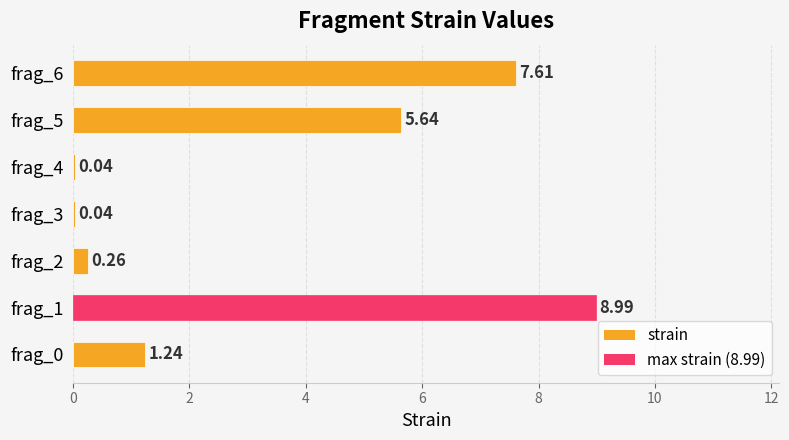

What is the difference between the second highest and second lowest values?

7.6